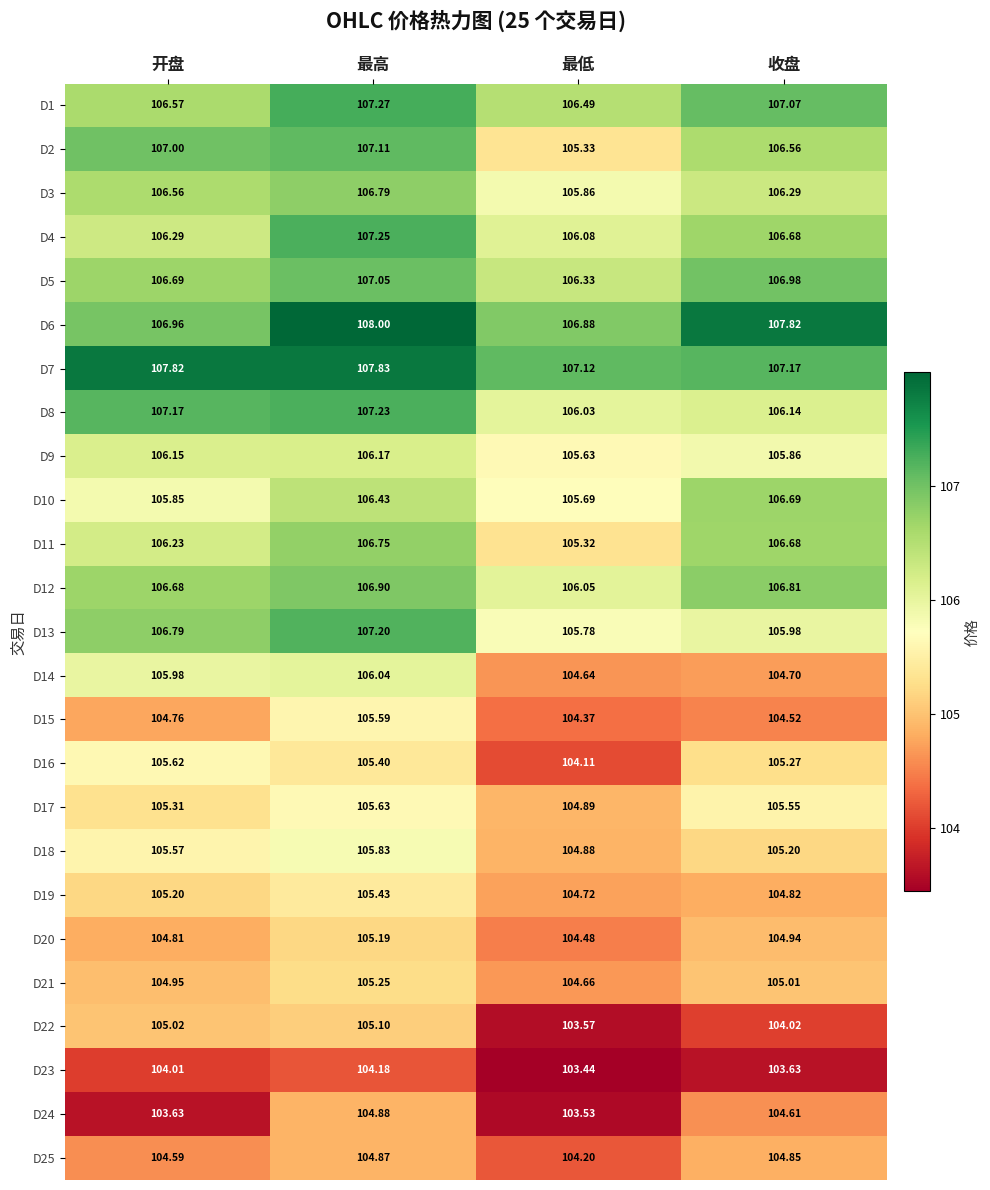

Which series has the widest spread of values?

D2